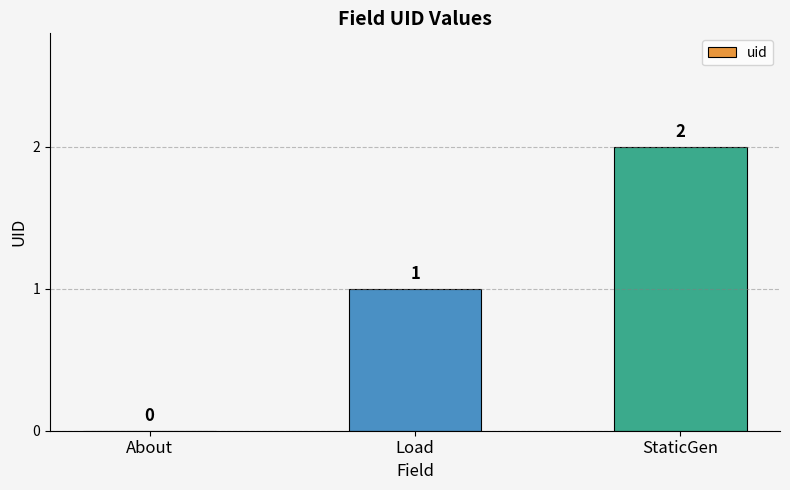

Reading left to right, extract all data points from this chart.

0	1	2